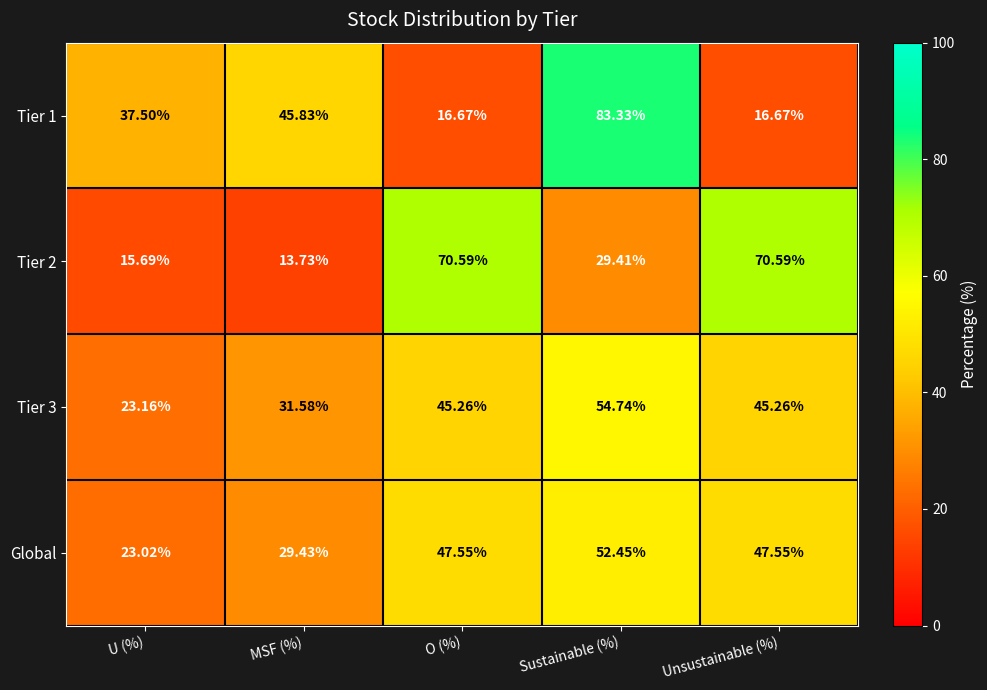

What is the greatest value displayed?

83.3